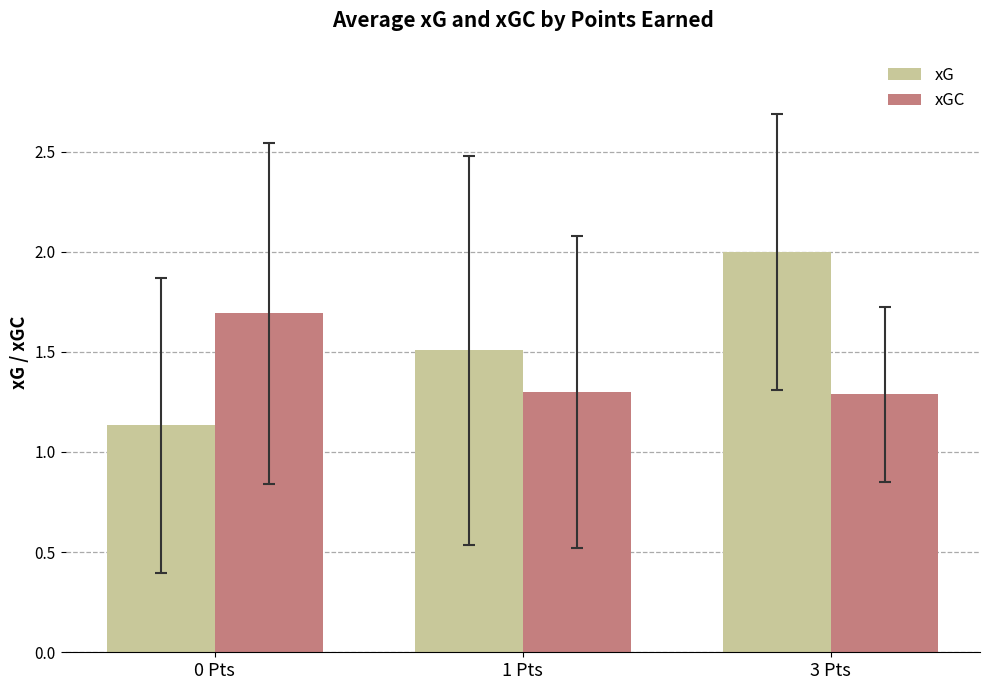

How many bars are there in total?

6